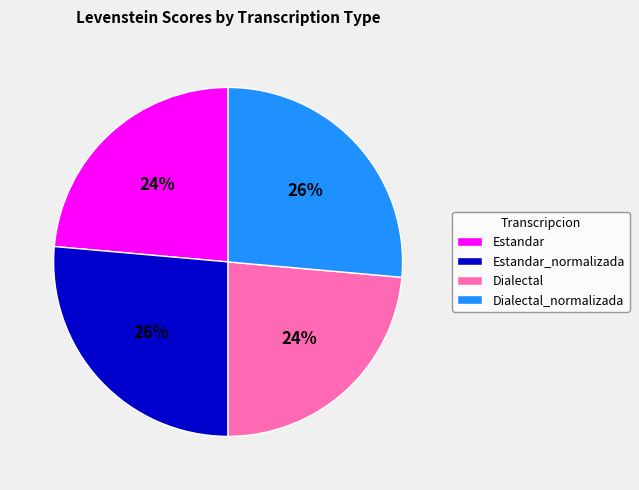

To the nearest percent, what is the average slice percentage?

25%